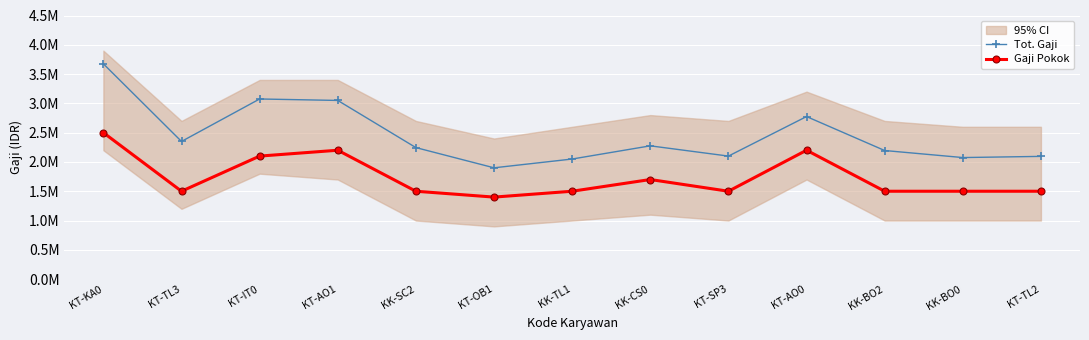

How many categories are shown in the chart?

13